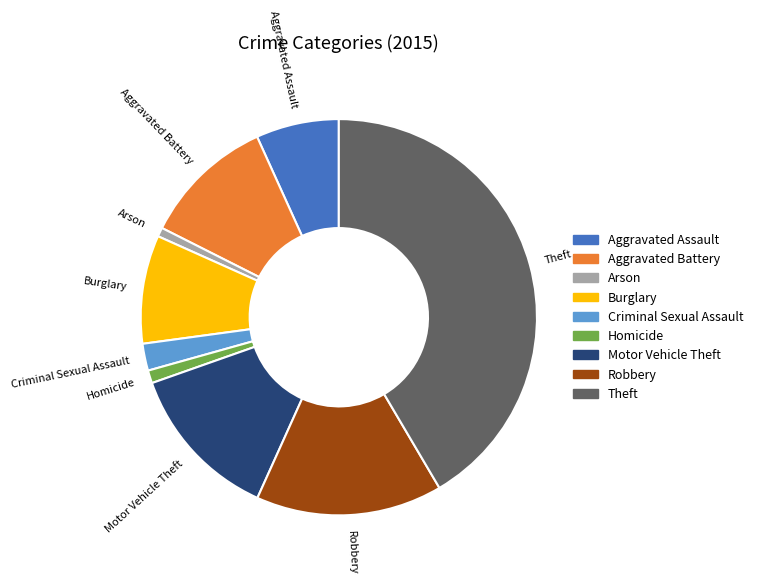

How many segments does this pie chart have?

9